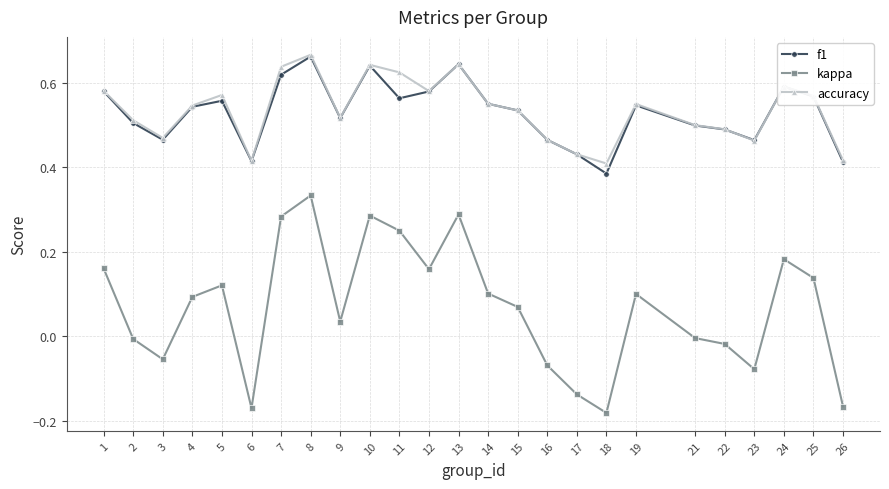

True or false: accuracy has a value of 0.6 at 11.

True